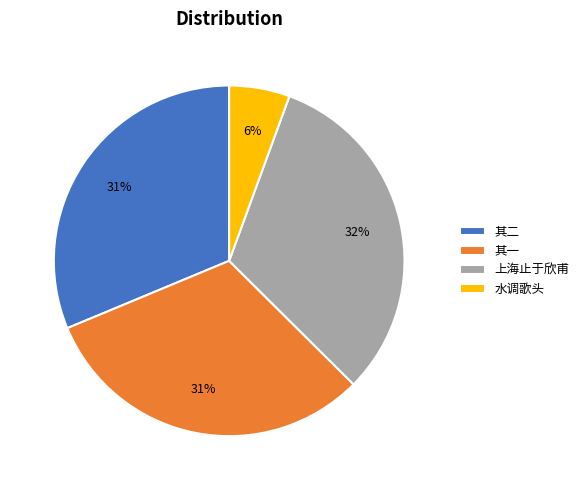

True or false: 上海止于欣甫 accounts for 25% of the total.

False